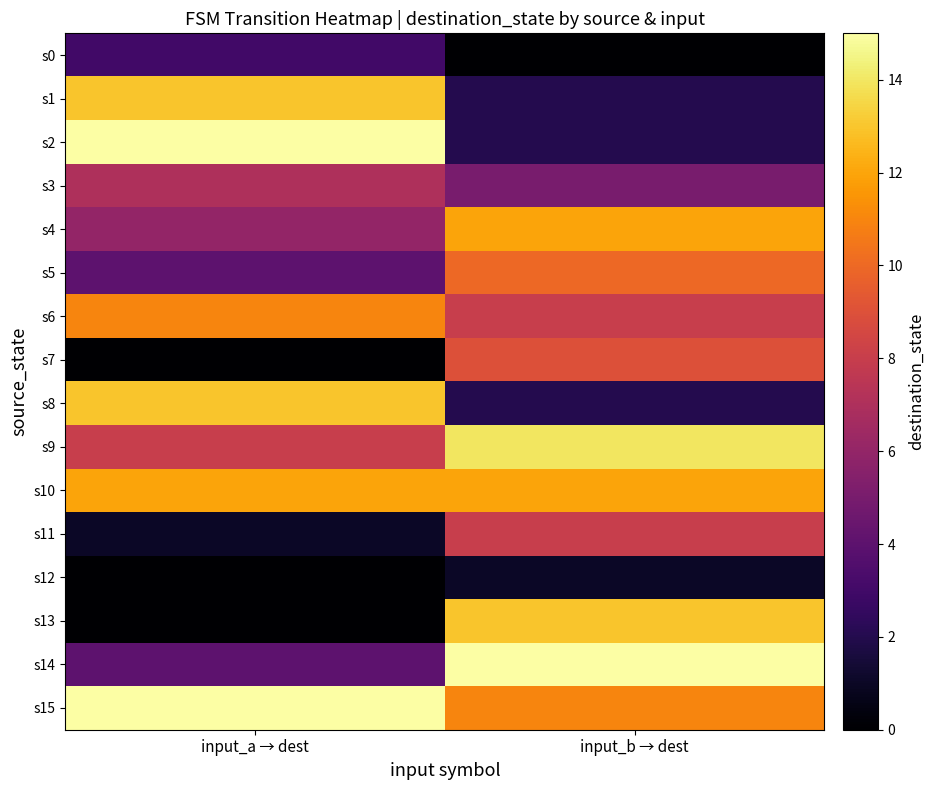

At which category is the sum across all series the highest?

input_b → dest